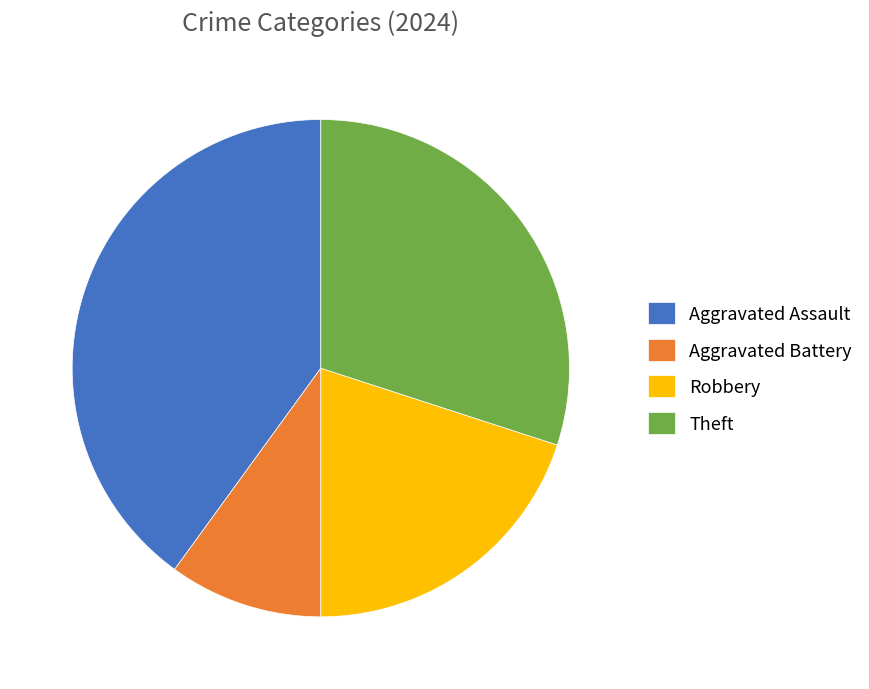

Does Theft account for over 50% of the chart?

No